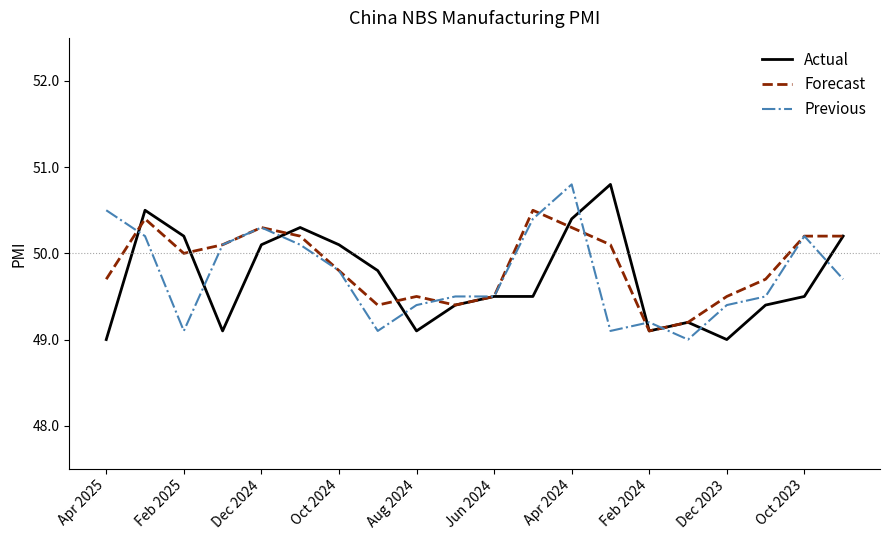

What is the lowest value of the Actual series?

49.0